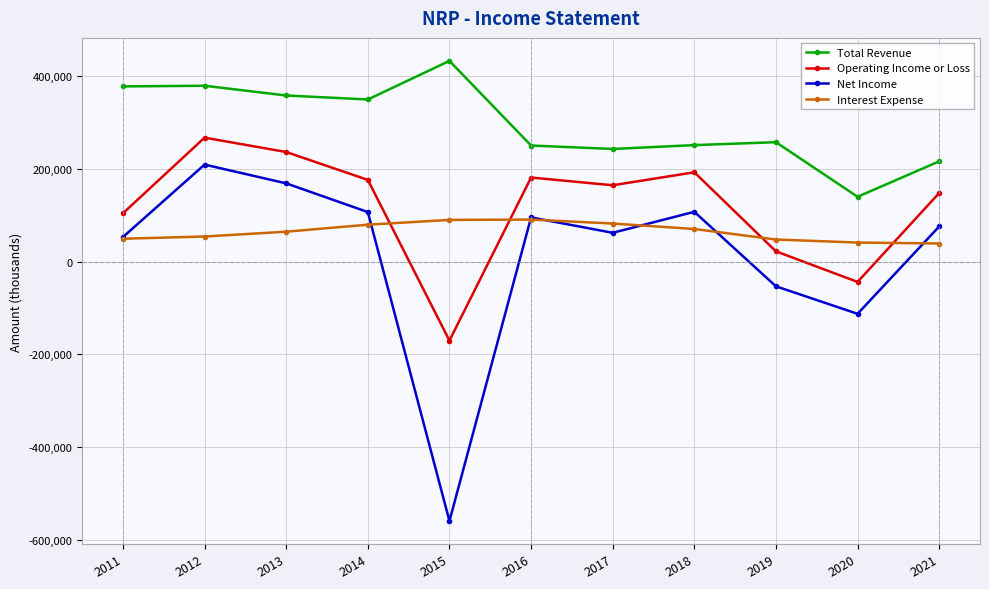

What is the value of the Net Income point at the 9th from the left?

-53400